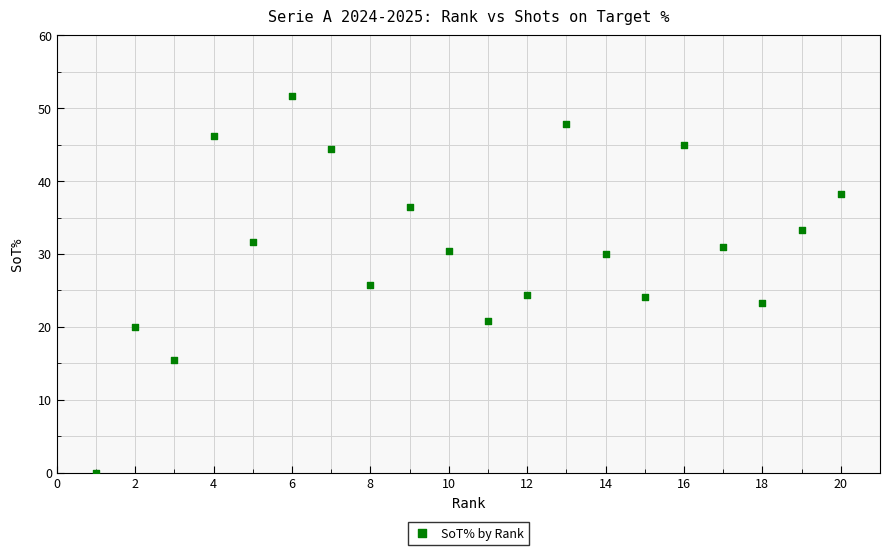

What is the range of X values (max minus min)?

19.0